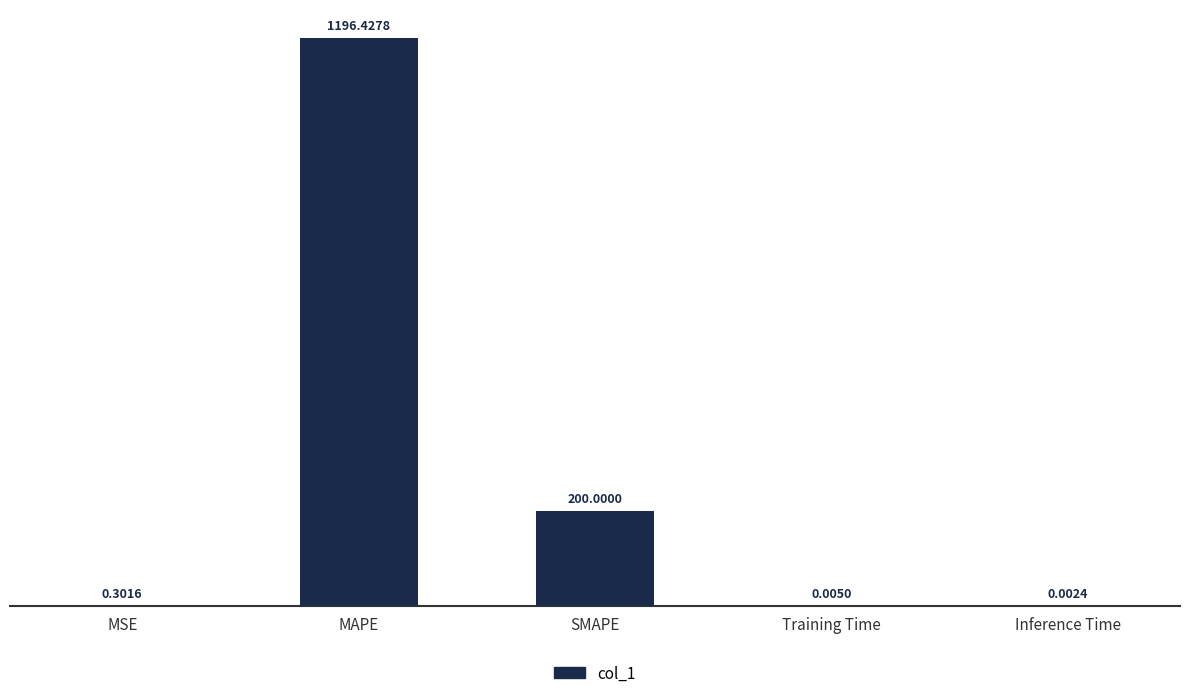

What is the sum of all values?

1396.7